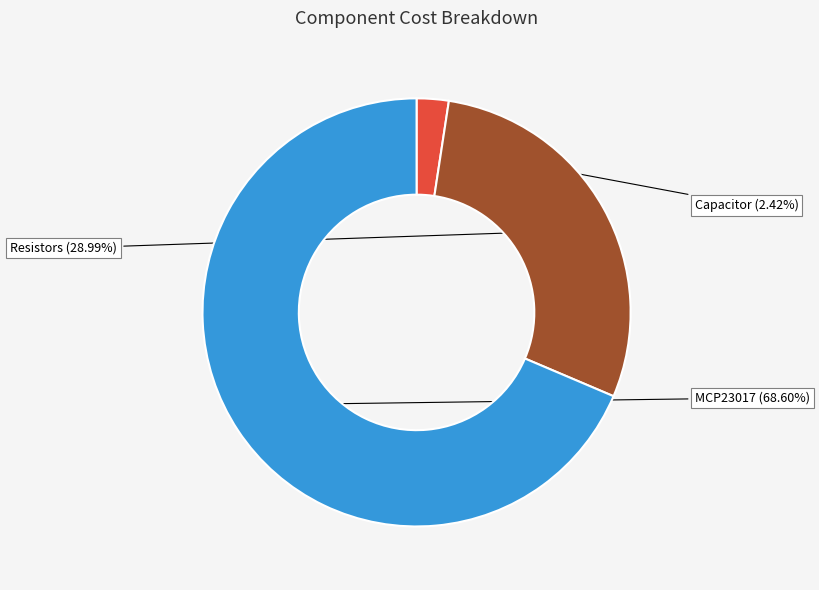

Does any single category account for the majority?

Yes